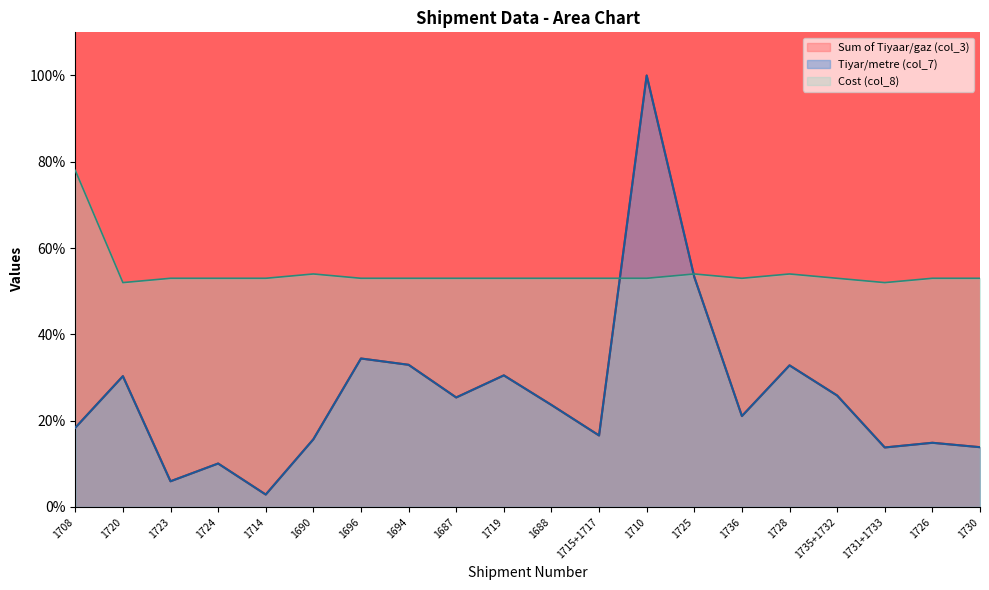

How many interior local valleys does the Cost (col_8) series have?

3